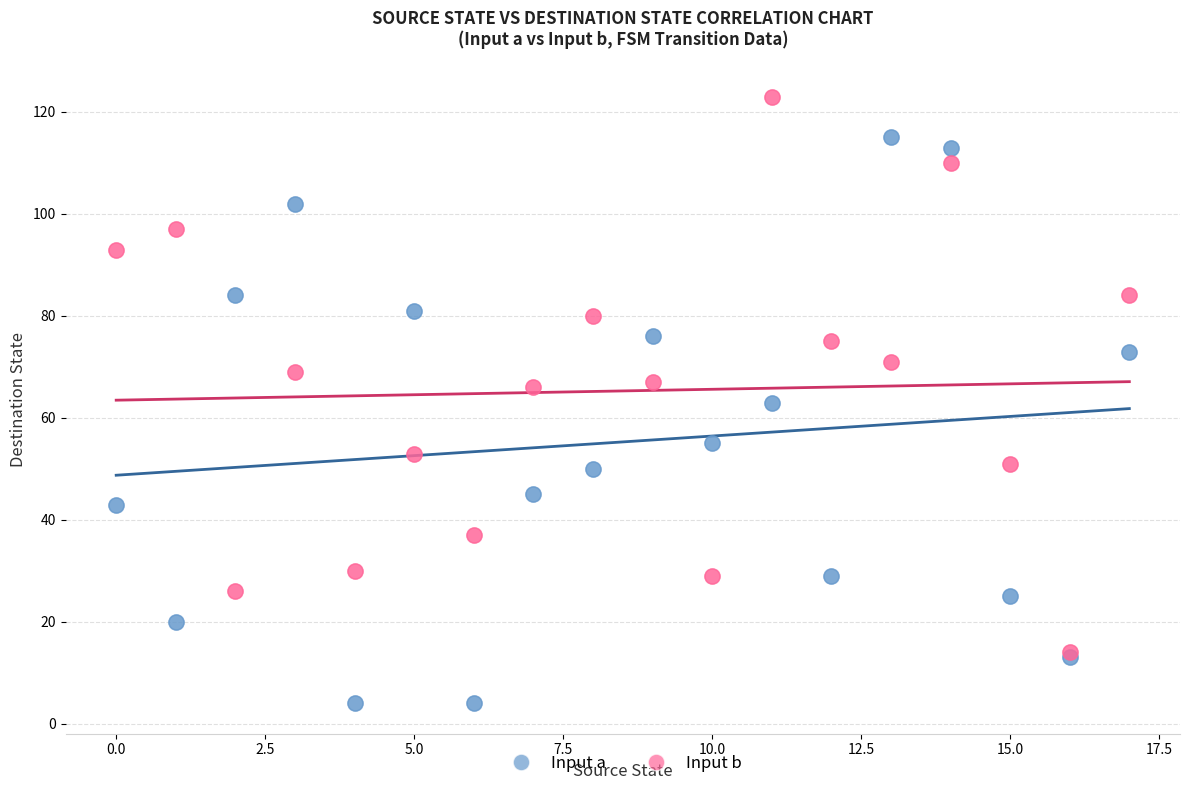

Which series contains the lowest Y value?

Input a